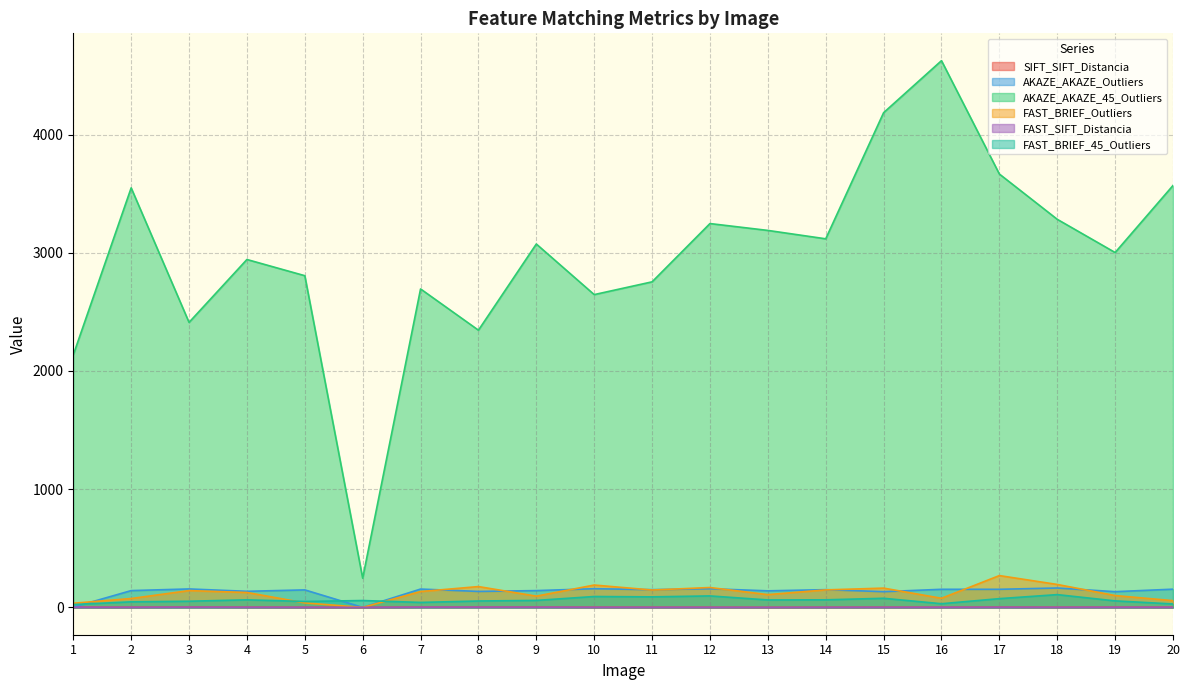

What is the difference between the FAST_BRIEF_Outliers values at 12 and 8?

8.0